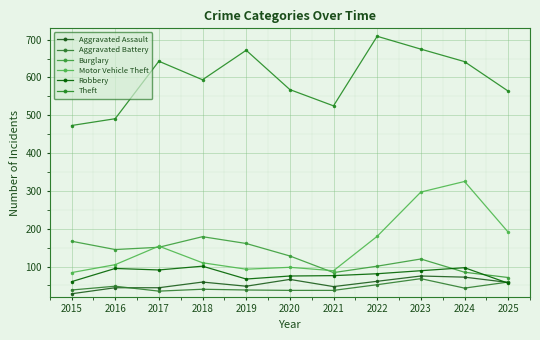

Reading left to right, transcribe all the data shown in this chart.

Aggravated Assault: 2015=28	2016=44	2017=44	2018=59	2019=48	2020=66	2021=47	2022=61	2023=75	2024=72	2025=58
Aggravated Battery: 2015=38	2016=48	2017=35	2018=40	2019=38	2020=37	2021=37	2022=52	2023=68	2024=43	2025=59
Burglary: 2015=167	2016=145	2017=151	2018=179	2019=161	2020=128	2021=84	2022=101	2023=120	2024=85	2025=71
Motor Vehicle Theft: 2015=84	2016=105	2017=154	2018=110	2019=93	2020=98	2021=89	2022=180	2023=297	2024=325	2025=191
Robbery: 2015=60	2016=95	2017=91	2018=101	2019=67	2020=75	2021=76	2022=81	2023=89	2024=97	2025=56
Theft: 2015=473	2016=491	2017=643	2018=594	2019=672	2020=568	2021=525	2022=709	2023=675	2024=642	2025=564